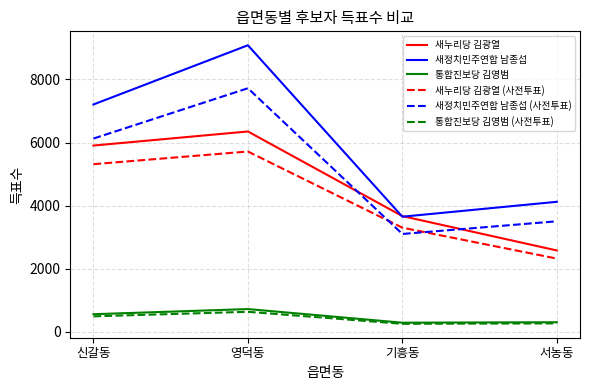

Is it true that 새정치민주연합 남종섭 equals 10635.9 at 신갈동?

False